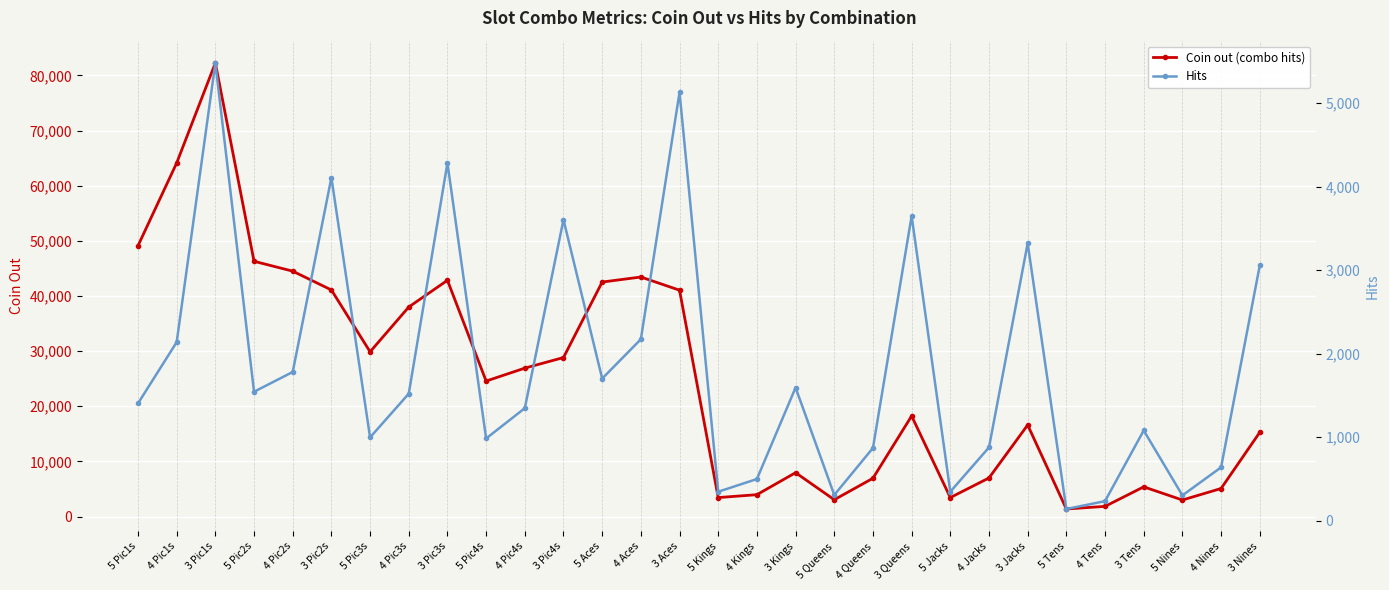

Is it true that Hits equals 960 at 3 Kings?

False